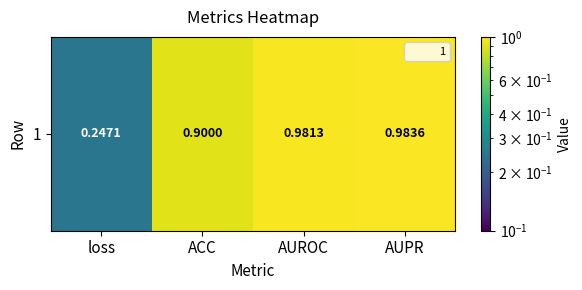

Reading left to right, what are all the values shown in this chart?

loss=0.2	ACC=0.9	AUROC=1.0	AUPR=1.0